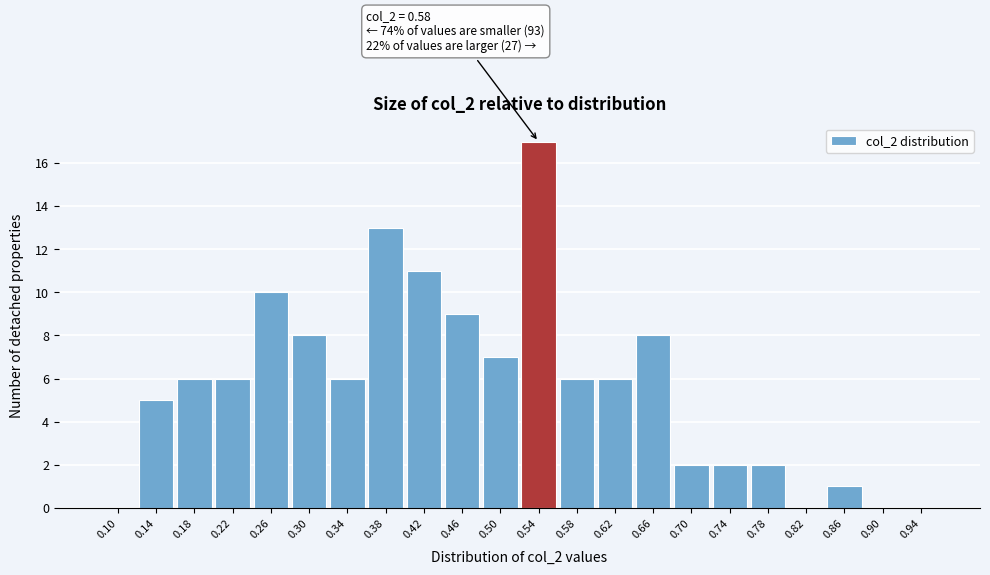

Reading left to right, what are all the values shown in this chart?

0.10=0	0.14=5	0.18=6	0.22=6	0.26=10	0.30=8	0.34=6	0.38=13	0.42=11	0.46=9	0.50=7	0.54=17	0.58=6	0.62=6	0.66=8	0.70=2	0.74=2	0.78=2	0.82=0	0.86=1	0.90=0	0.94=0